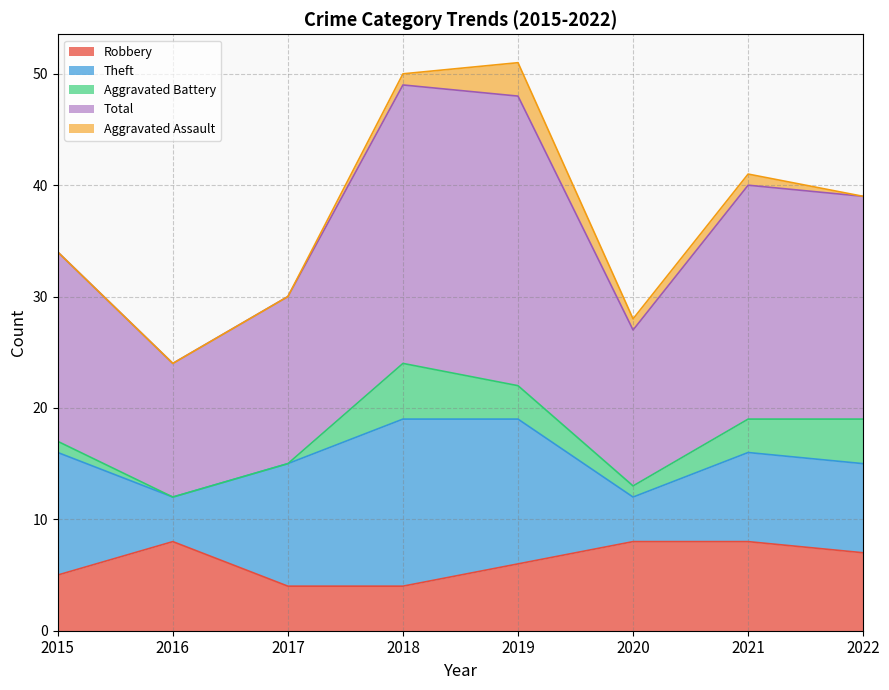

True or false: Aggravated Battery has more than 1 points higher than both neighbors.

False